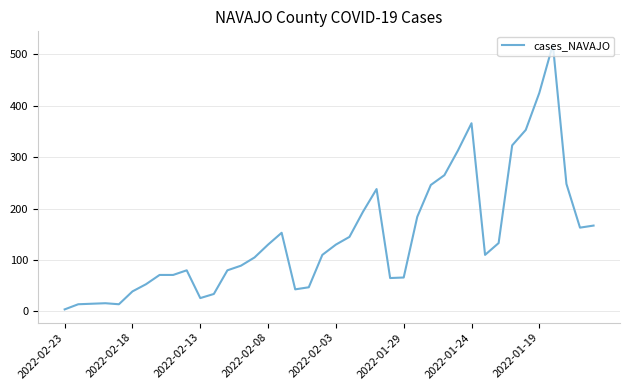

What is the difference between the maximum and minimum values?

515